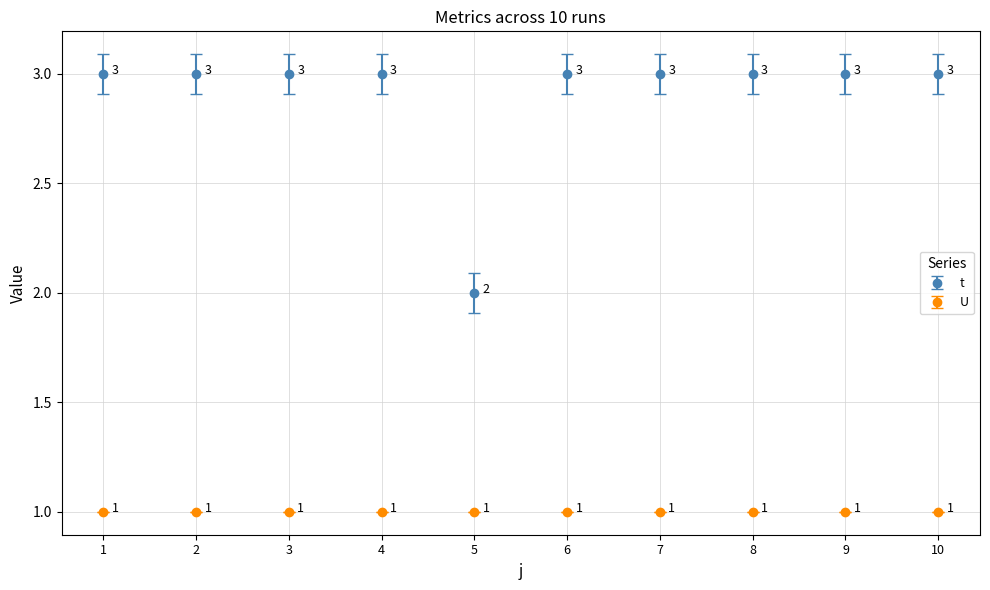

Where is t nearest to the value 2?

5